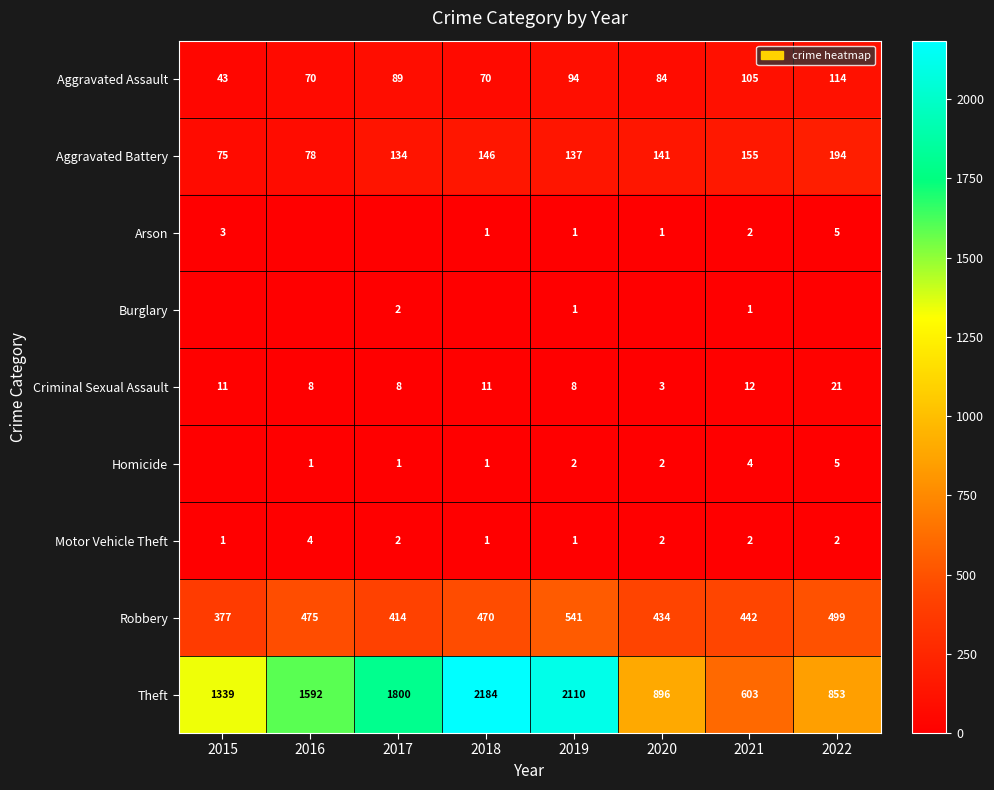

At which category is the sum across all series the highest?

2019